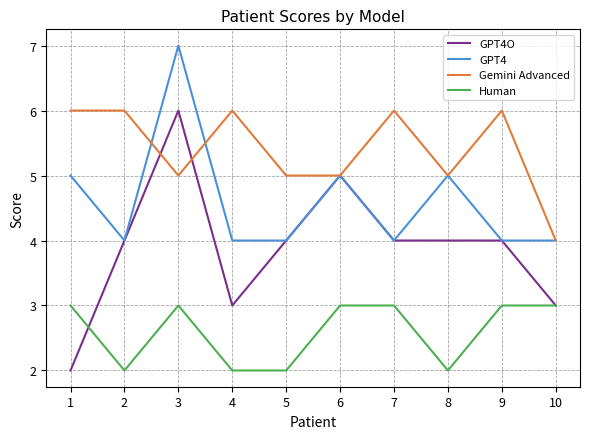

Which series has the largest total across all categories?

Gemini Advanced